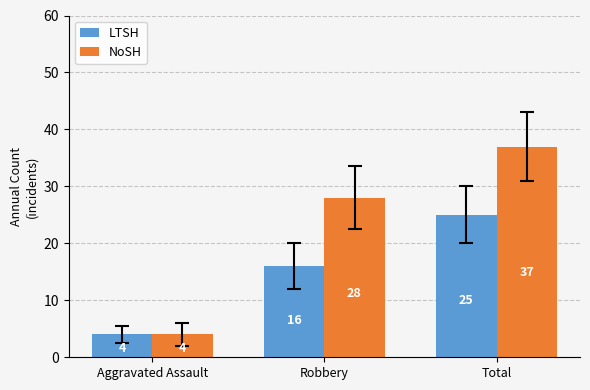

List the series in order of their peak value, lowest first.

LTSH, NoSH